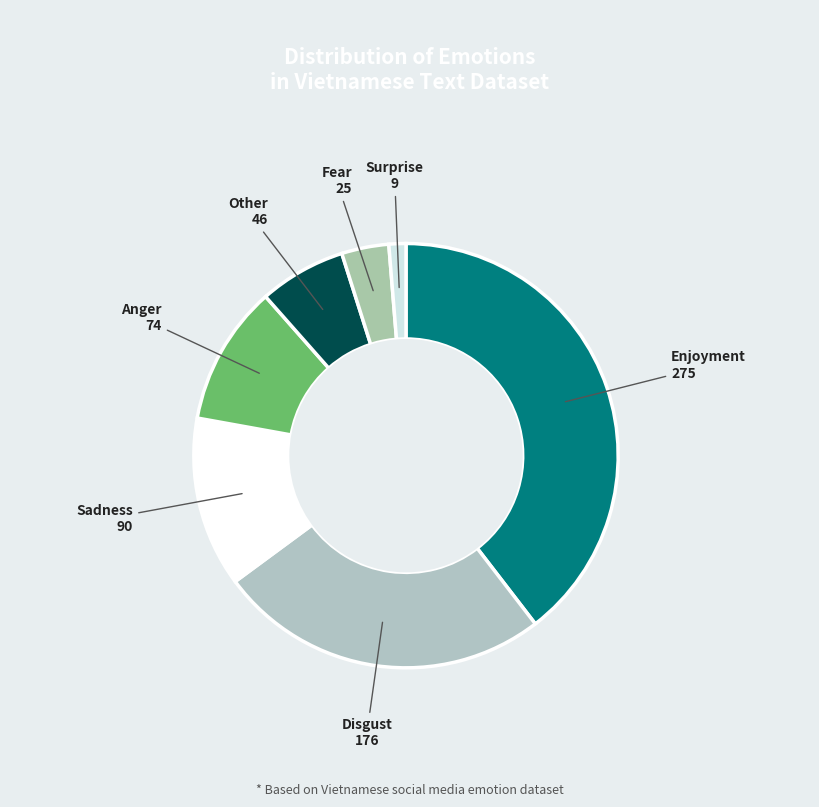

How many slices are in this pie chart?

7